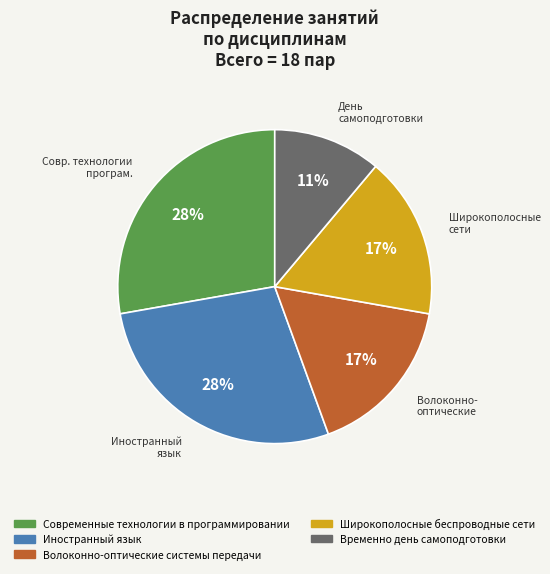

Do Широкополосные беспроводные сети and Современные технологии в программировании together represent more than half of the pie?

No